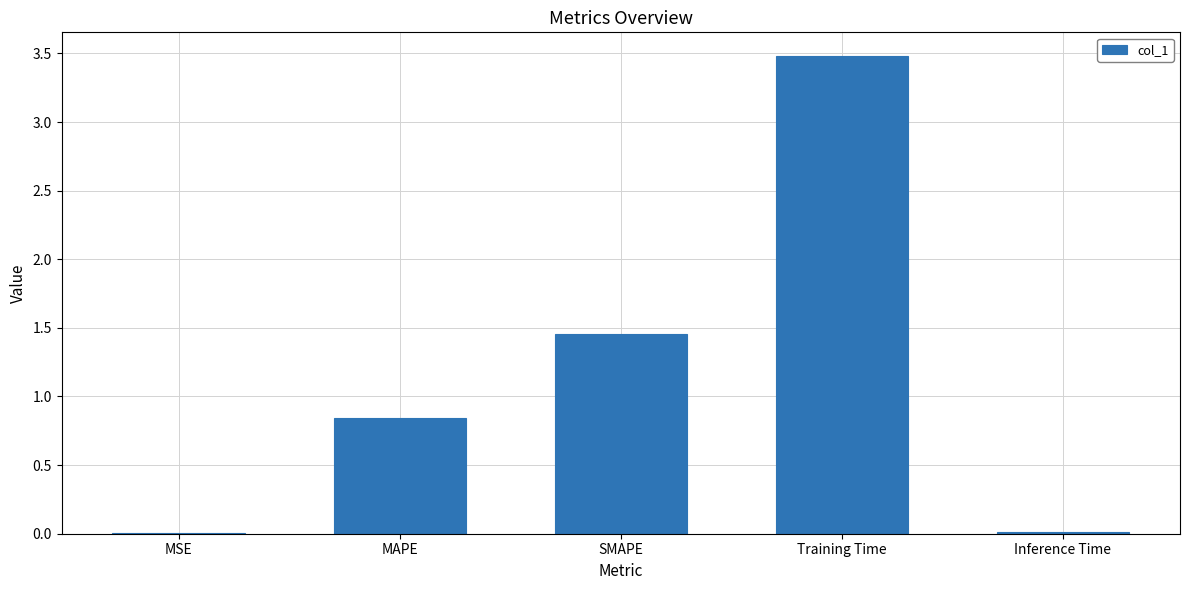

Which category has the highest value across all series?

Training Time